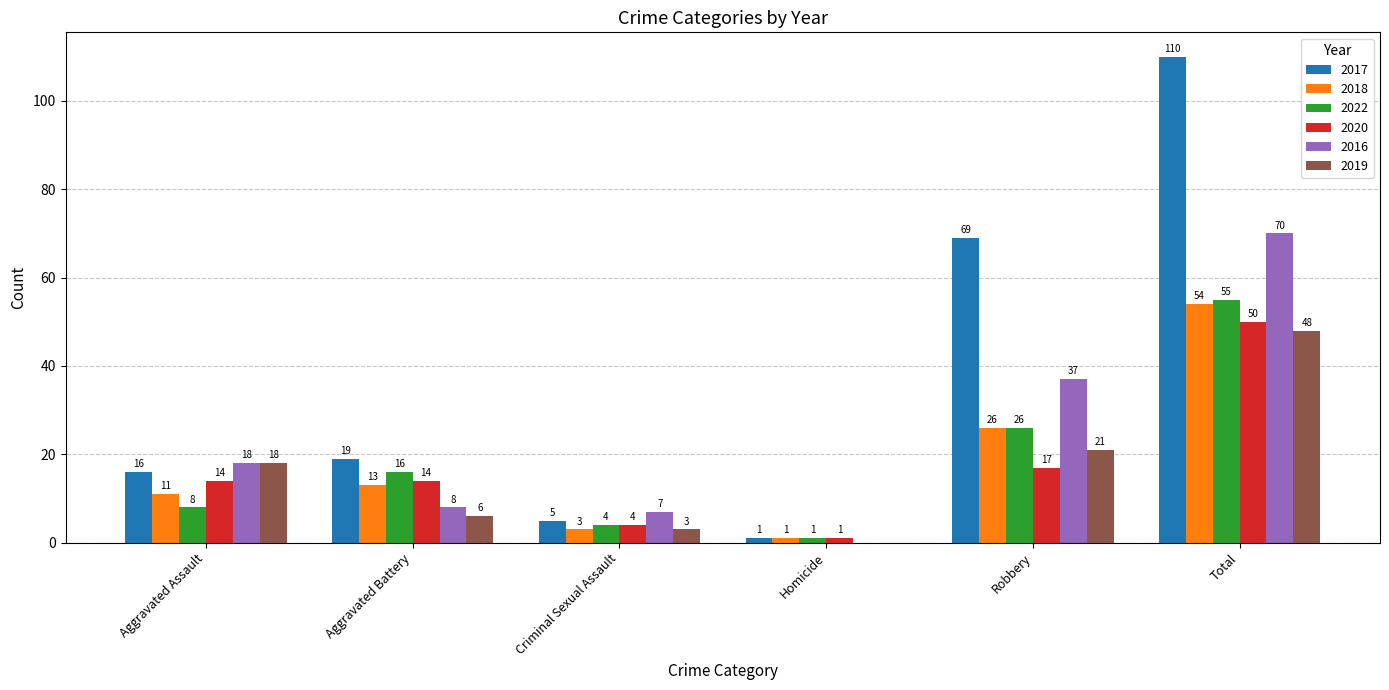

What is the greatest value displayed?

110